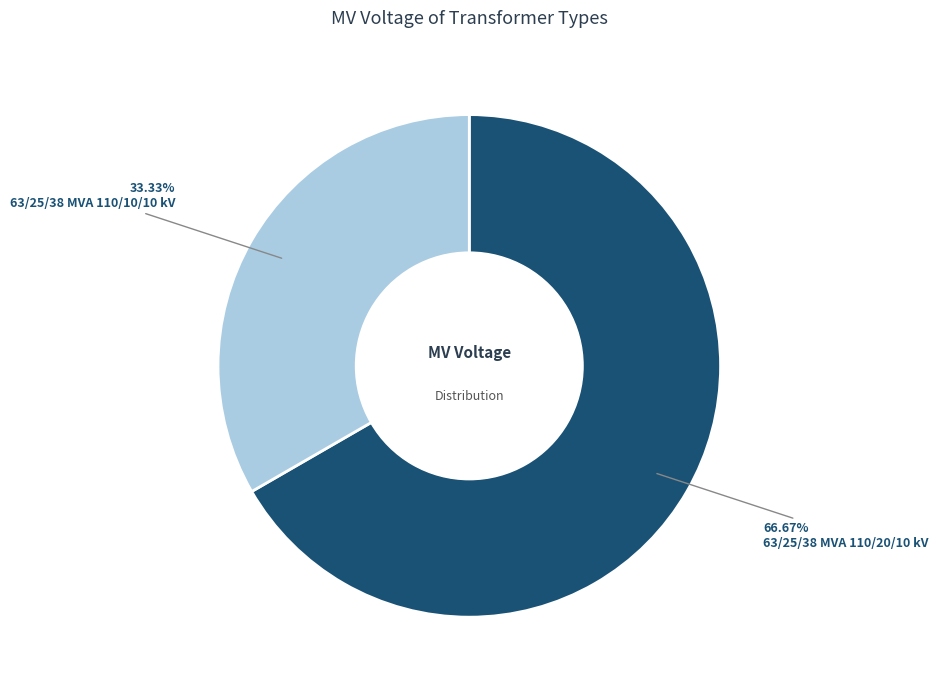

What percentage do 63/25/38 MVA 110/10/10 kV and 63/25/38 MVA 110/20/10 kV together represent?

100.0%